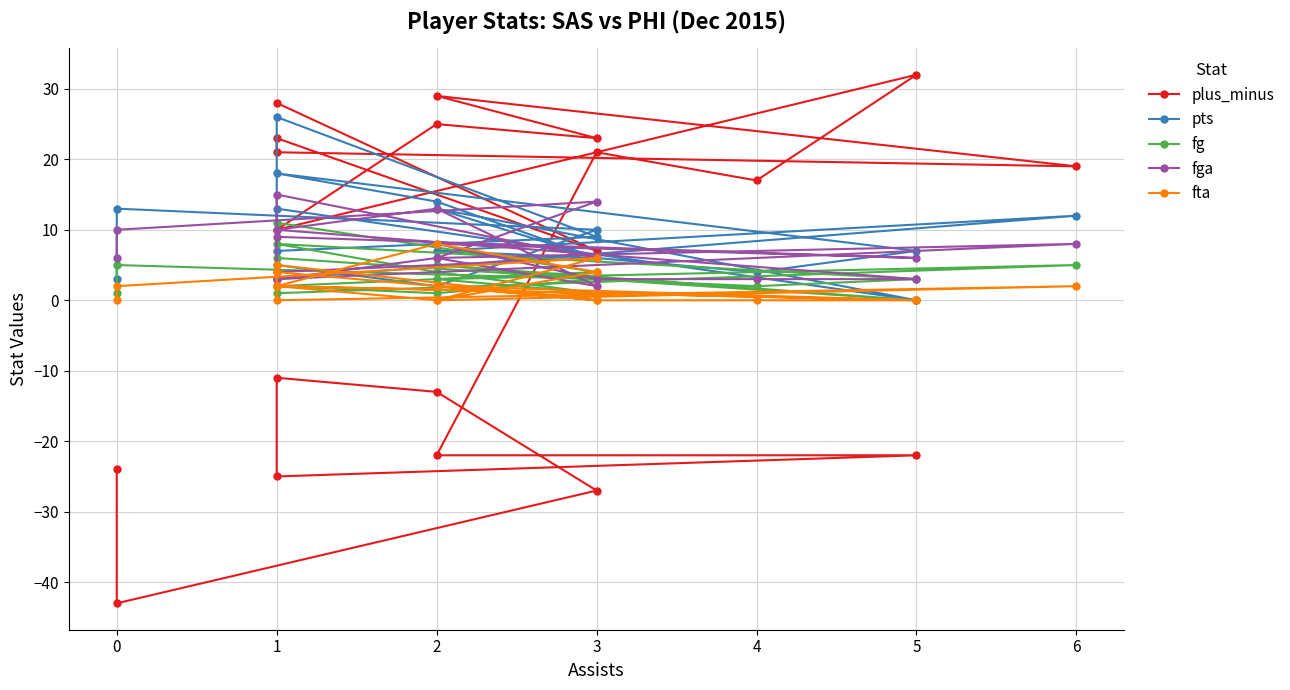

What is the lowest value of the fga series?

2